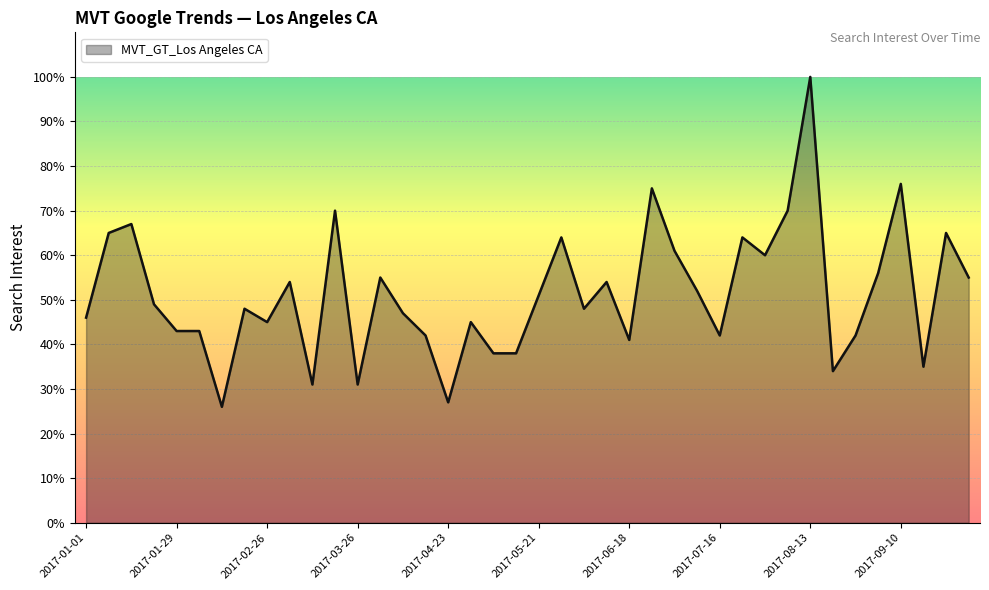

What is the difference between the maximum and minimum values?

74